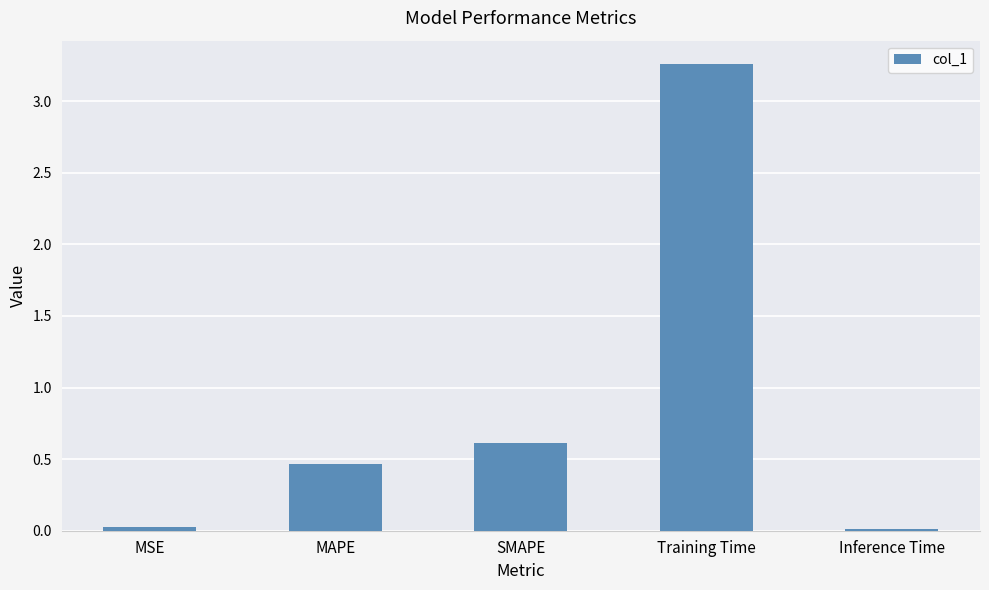

At which label is the value closest to 1?

SMAPE